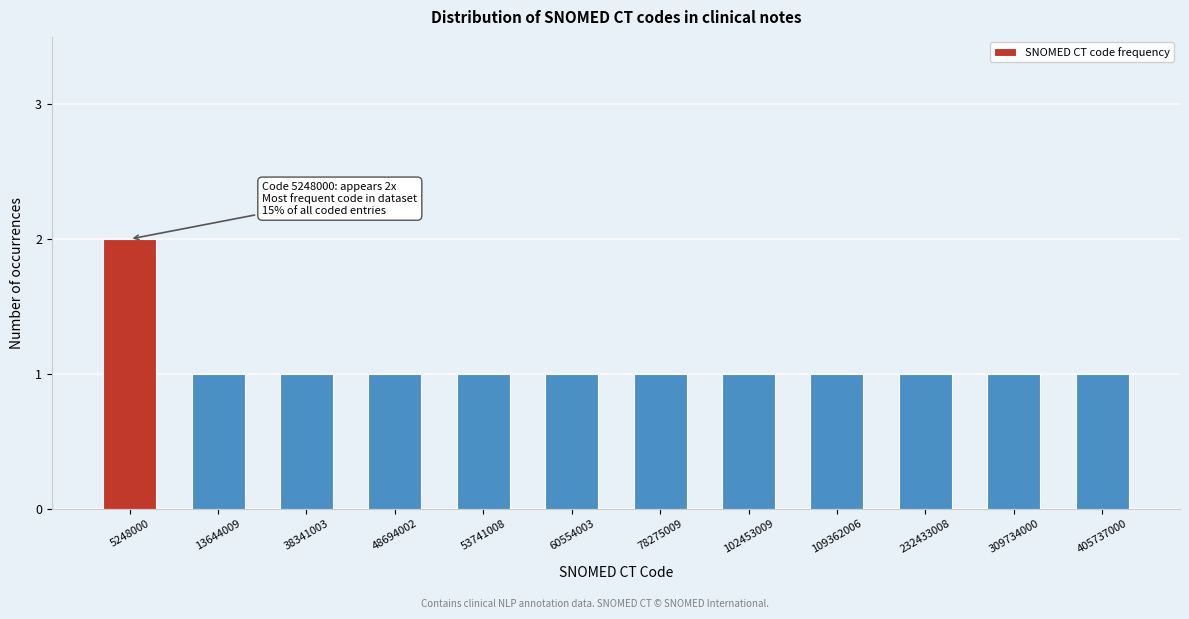

Reading right to left, transcribe all the data shown in this chart.

405737000=1	309734000=1	232433008=1	109362006=1	102453009=1	78275009=1	60554003=1	53741008=1	48694002=1	38341003=1	13644009=1	5248000=2